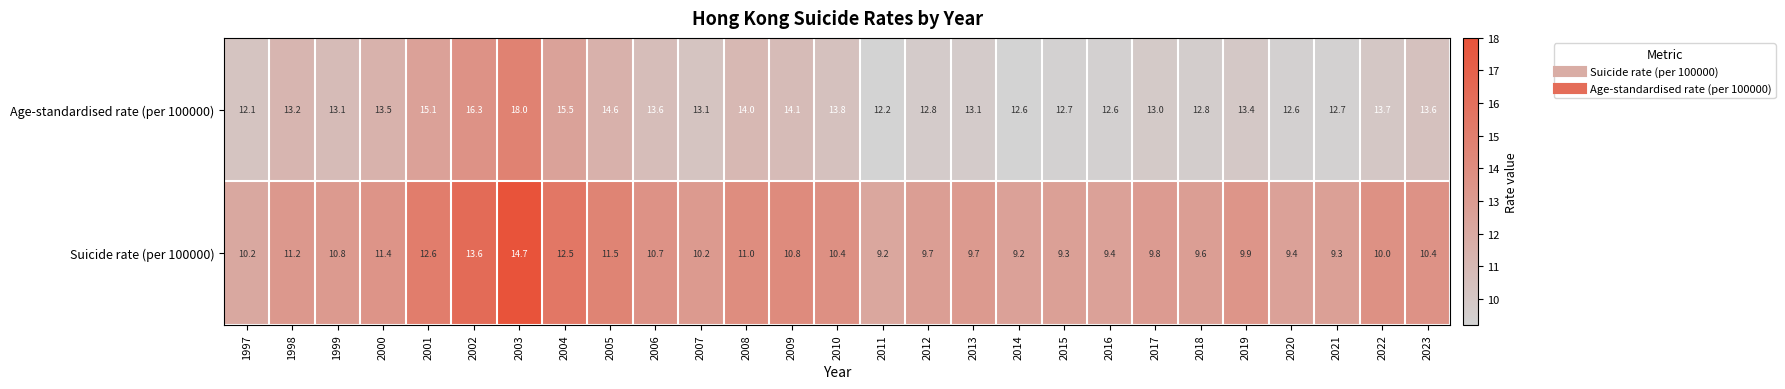

What is the maximum value shown in the chart?

18.0